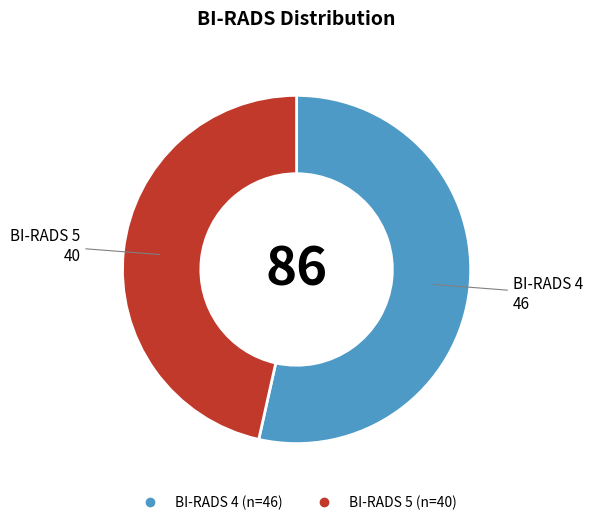

What is the majority slice?

BI-RADS 4